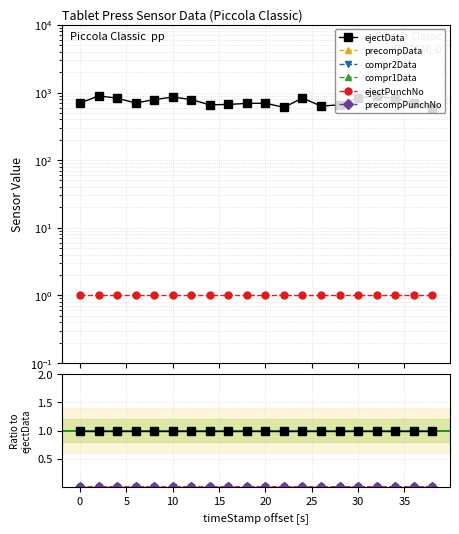

Reading left to right, transcribe all the data shown in this chart.

ejectData: 1.0	1.0	1.0	1.0	1.0	1.0	1.0	1.0	1.0	1.0	1.0	1.0	1.0	1.0	1.0	1.0	1.0	1.0	1.0	1.0
precompData: 0.0	0.0	0.0	0.0	0.0	0.0	0.0	0.0	0.0	0.0	0.0	0.0	0.0	0.0	0.0	0.0	0.0	0.0	0.0	0.0
compr2Data: 0.0	0.0	0.0	0.0	0.0	0.0	0.0	0.0	0.0	0.0	0.0	0.0	0.0	0.0	0.0	0.0	0.0	0.0	0.0	0.0
compr1Data: 0.0	0.0	0.0	0.0	0.0	0.0	0.0	0.0	0.0	0.0	0.0	0.0	0.0	0.0	0.0	0.0	0.0	0.0	0.0	0.0
ejectPunchNo: 0.0	0.0	0.0	0.0	0.0	0.0	0.0	0.0	0.0	0.0	0.0	0.0	0.0	0.0	0.0	0.0	0.0	0.0	0.0	0.0
precompPunchNo: 0.0	0.0	0.0	0.0	0.0	0.0	0.0	0.0	0.0	0.0	0.0	0.0	0.0	0.0	0.0	0.0	0.0	0.0	0.0	0.0